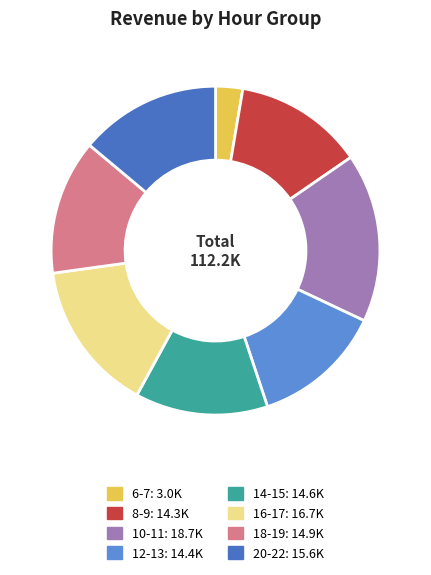

Is there any slice that represents more than half of the pie?

No